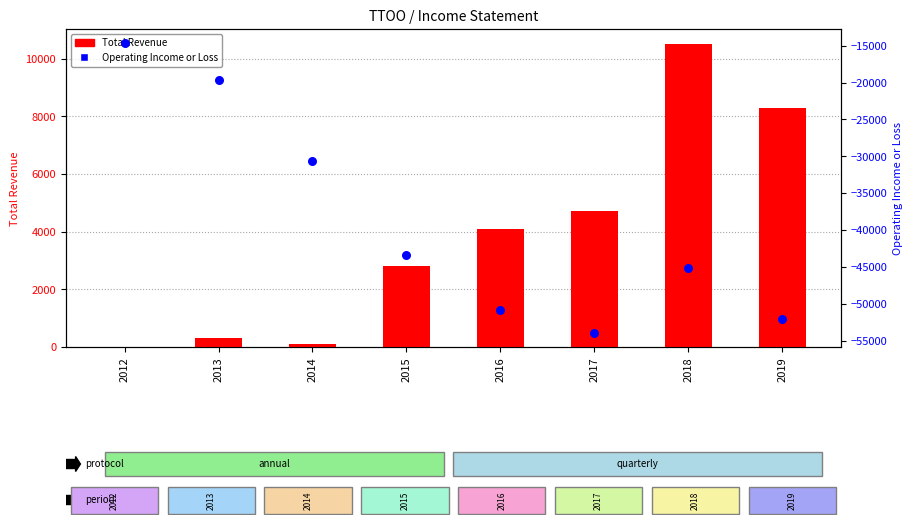

Which series contains the lowest Y value?

Operating Income or Loss